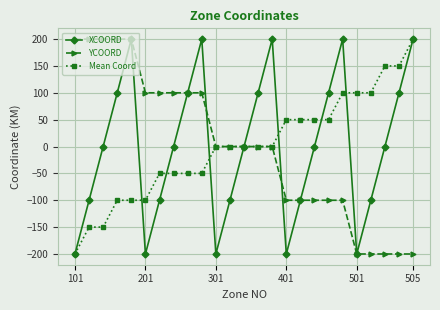

How many distinct data groups are displayed?

3